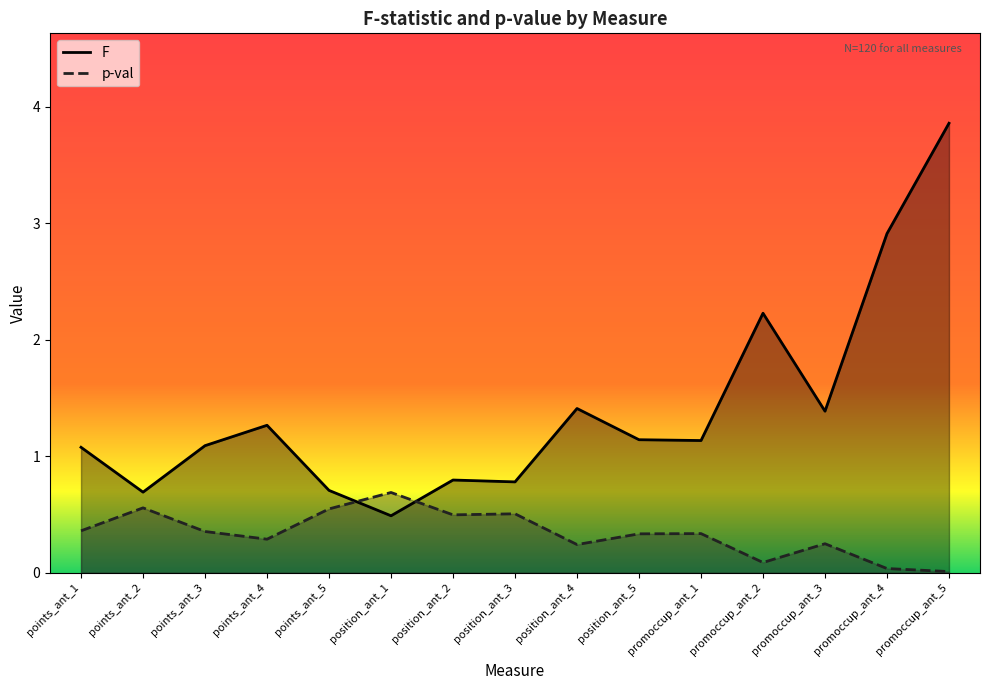

What is the minimum value for F?

0.5